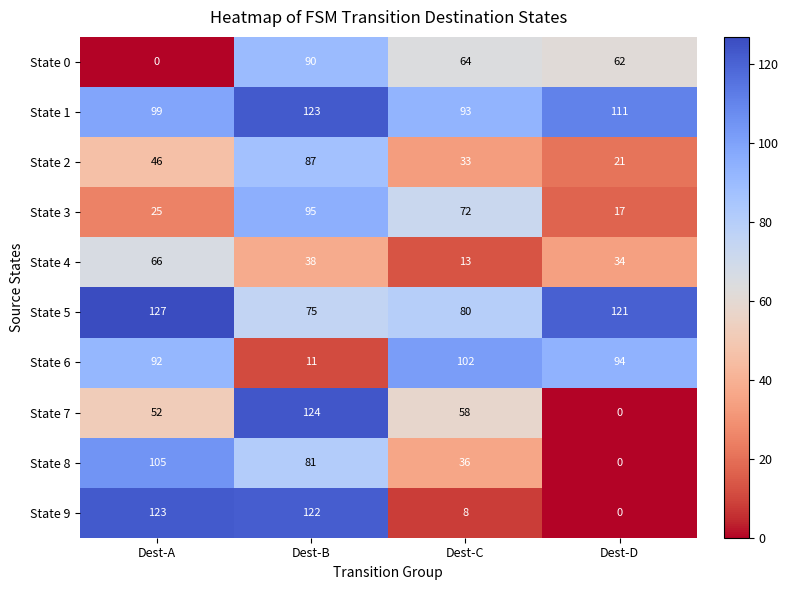

What is the difference between the State 4 values at Dest-B and Dest-C?

25